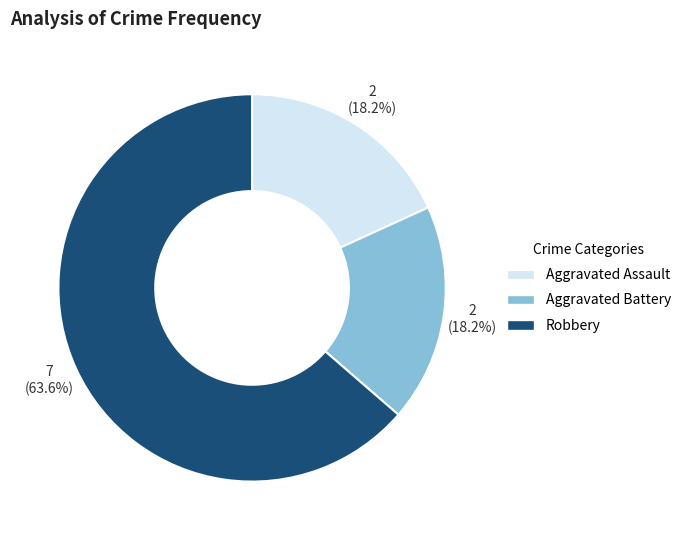

To the nearest percent, what is the difference between the largest and smallest slice percentages?

45%